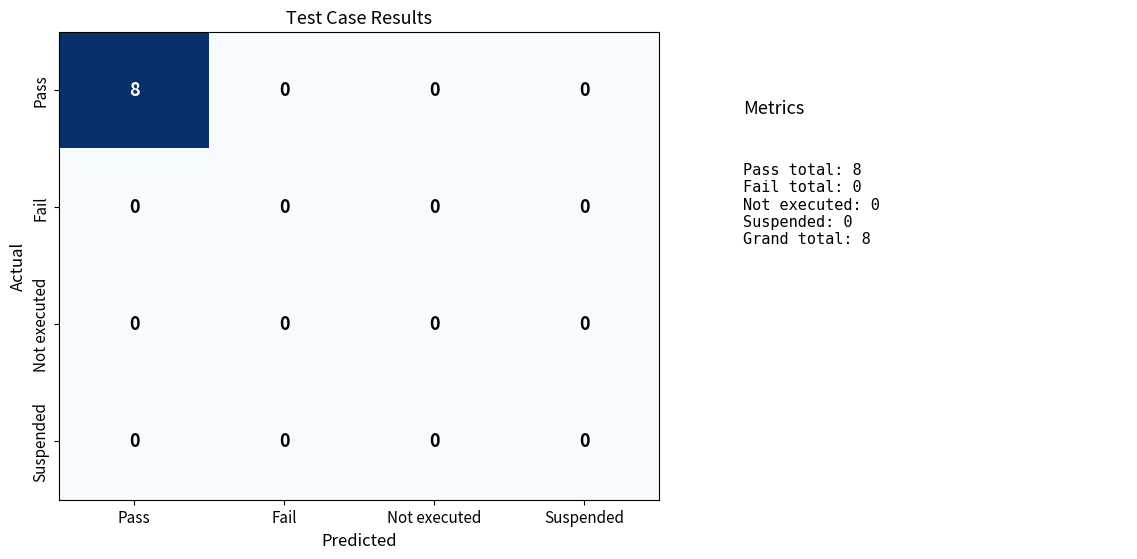

Which label corresponds to the largest value in the chart?

Pass